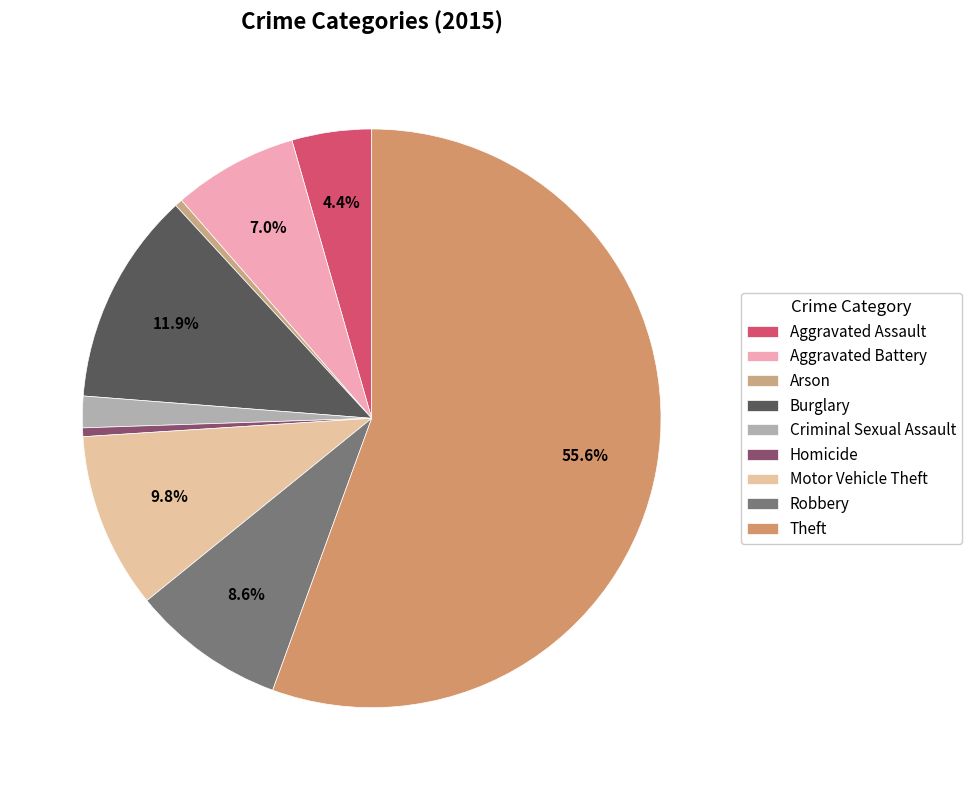

Rank the categories by value from highest to lowest.

Theft, Burglary, Motor Vehicle Theft, Robbery, Aggravated Battery, Aggravated Assault, Criminal Sexual Assault, Homicide, Arson